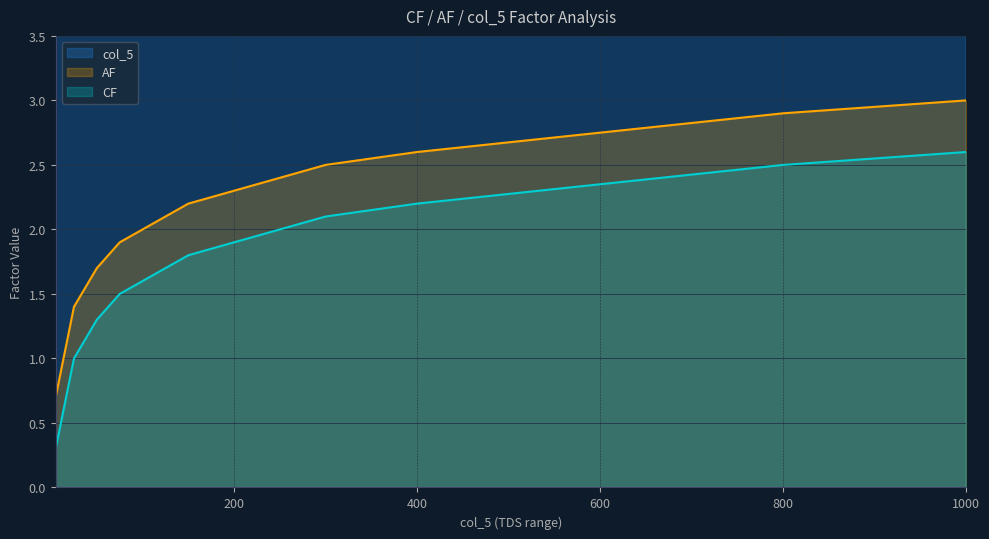

What are all the series names shown in the legend?

CF, AF, col_5